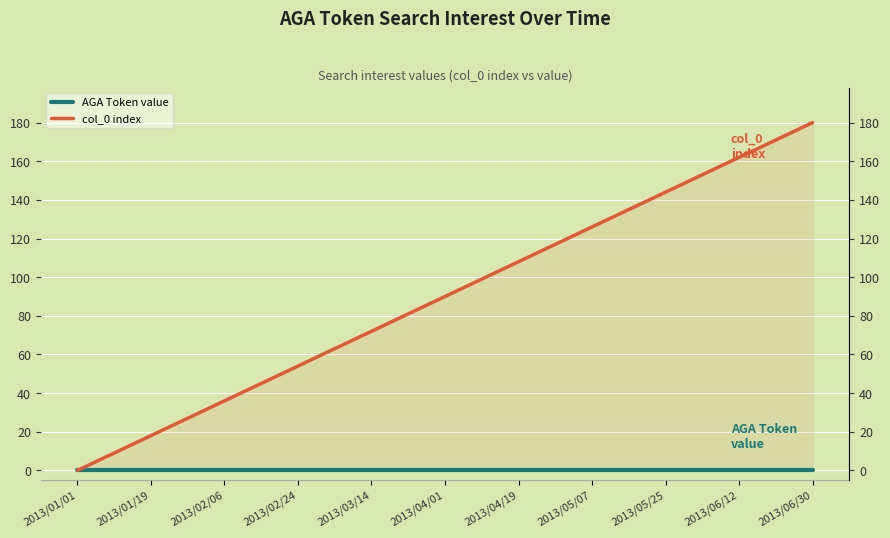

Which series has the largest total across all categories?

col_0 index